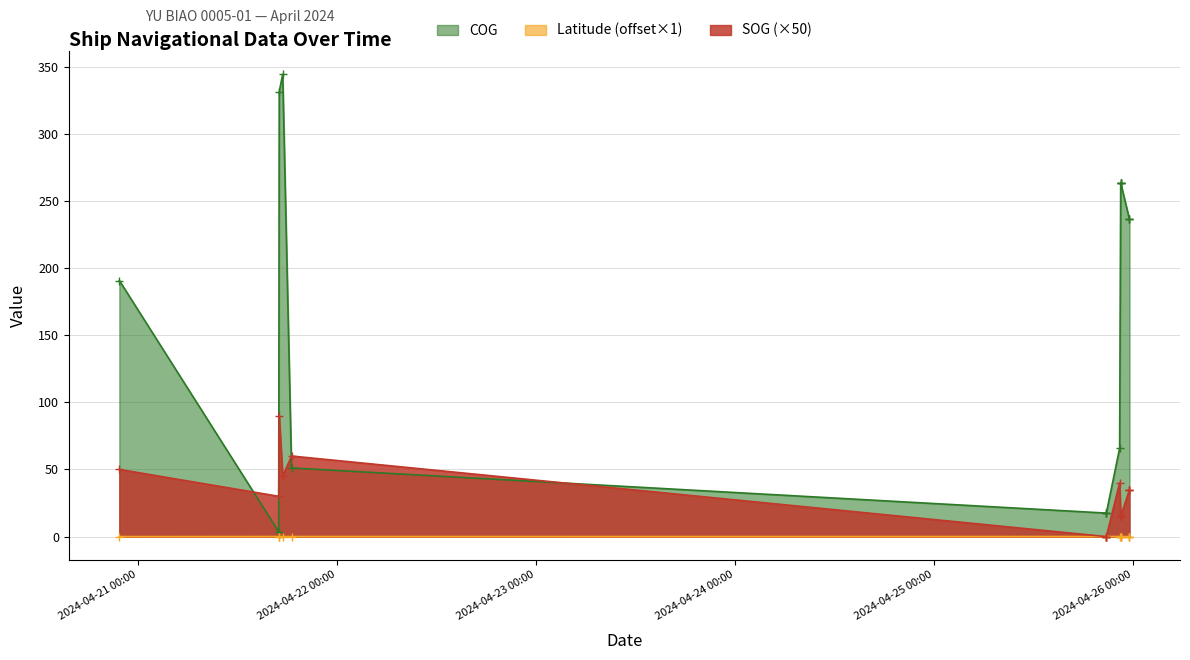

Does the chart display data point markers on the line(s)?

Yes